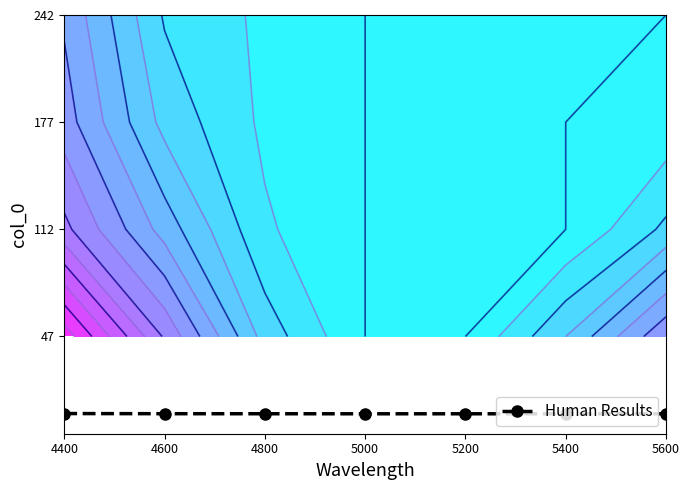

Count the values in the range 0 to 1.

7